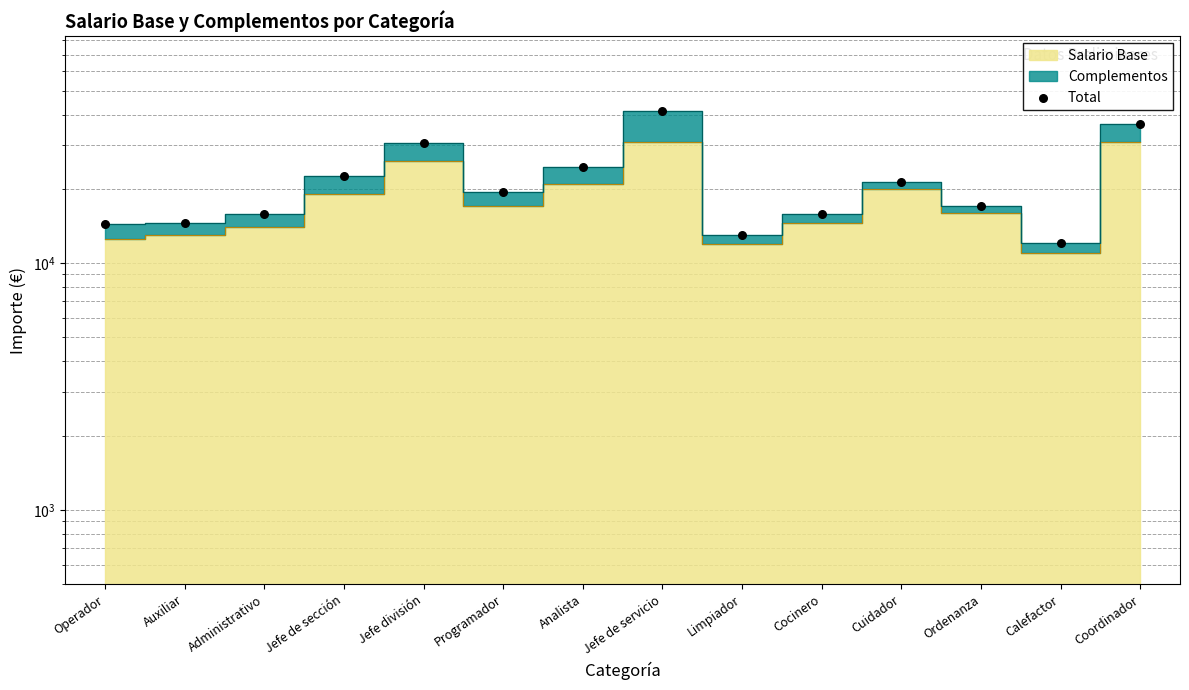

What is the change in value from Administrativo to Jefe de sección?

+6700